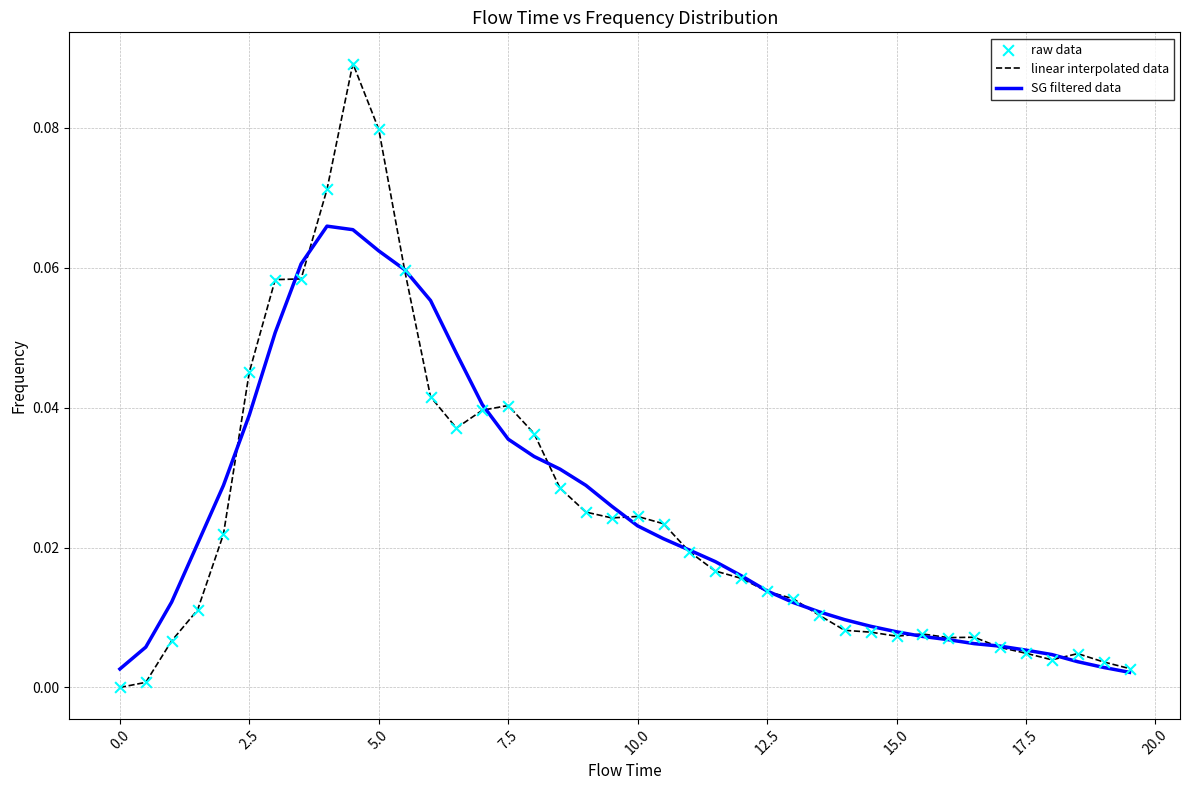

Which series has the widest spread of values?

linear interpolated data